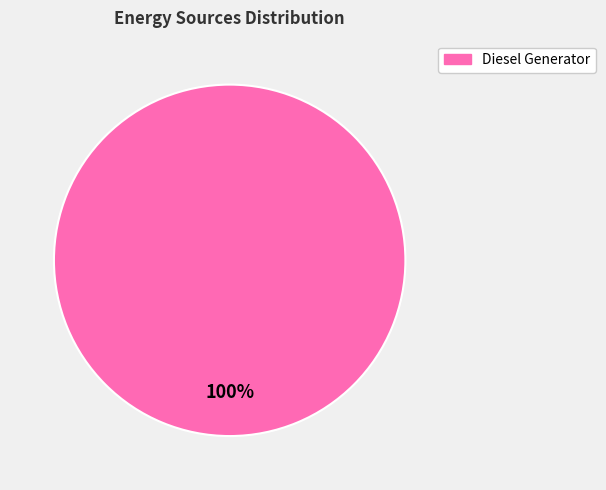

Is there a majority slice in this chart?

Yes